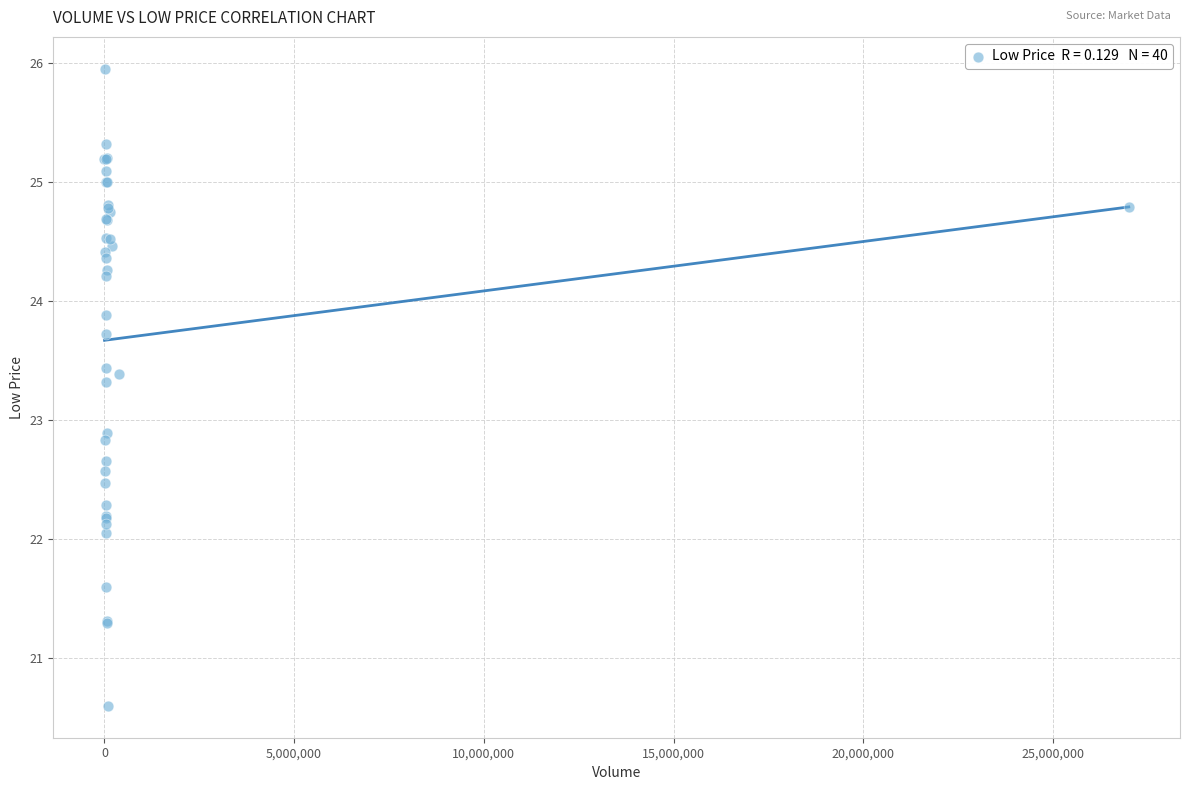

What Y value in the scatter plot is closest to 23?

22.9